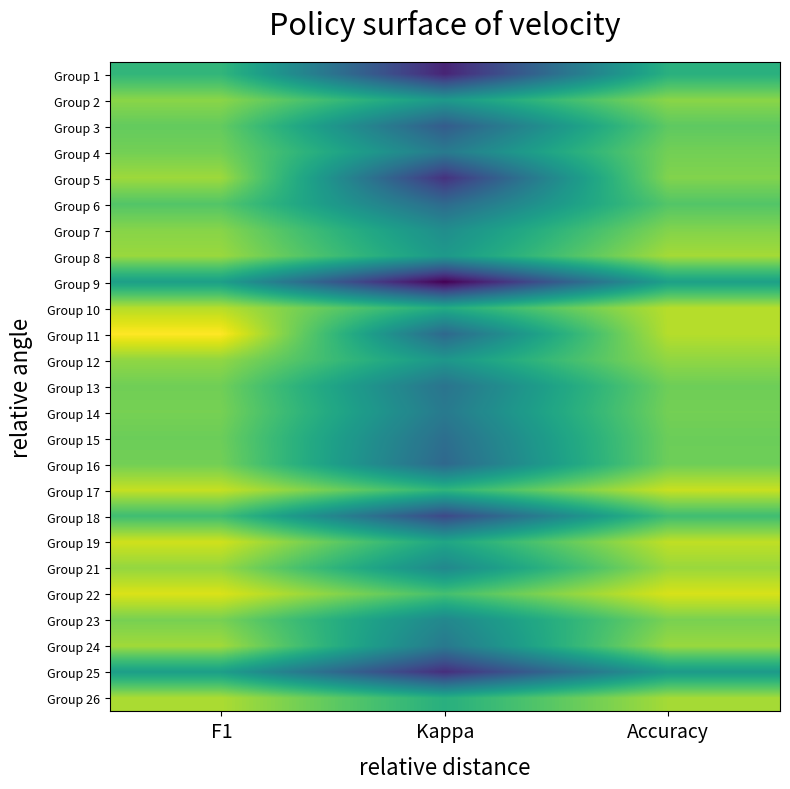

Reading left to right, transcribe all the data shown in this chart.

Group 1: F1=0.4	Kappa=-0.3	Accuracy=0.4
Group 2: F1=0.6	Kappa=0.2	Accuracy=0.6
Group 3: F1=0.5	Kappa=-0.1	Accuracy=0.5
Group 4: F1=0.5	Kappa=0.1	Accuracy=0.5
Group 5: F1=0.6	Kappa=-0.2	Accuracy=0.6
Group 6: F1=0.5	Kappa=0.0	Accuracy=0.5
Group 7: F1=0.6	Kappa=0.2	Accuracy=0.6
Group 8: F1=0.6	Kappa=0.2	Accuracy=0.6
Group 9: F1=0.3	Kappa=-0.4	Accuracy=0.3
Group 10: F1=0.7	Kappa=0.3	Accuracy=0.7
Group 11: F1=0.8	Kappa=0.0	Accuracy=0.7
Group 12: F1=0.6	Kappa=0.2	Accuracy=0.6
Group 13: F1=0.5	Kappa=0.1	Accuracy=0.5
Group 14: F1=0.6	Kappa=0.1	Accuracy=0.5
Group 15: F1=0.5	Kappa=0.0	Accuracy=0.5
Group 16: F1=0.5	Kappa=0.0	Accuracy=0.5
Group 17: F1=0.7	Kappa=0.4	Accuracy=0.7
Group 18: F1=0.4	Kappa=-0.1	Accuracy=0.4
Group 19: F1=0.7	Kappa=0.3	Accuracy=0.7
Group 21: F1=0.6	Kappa=0.2	Accuracy=0.6
Group 22: F1=0.7	Kappa=0.4	Accuracy=0.7
Group 23: F1=0.6	Kappa=0.2	Accuracy=0.6
Group 24: F1=0.6	Kappa=0.1	Accuracy=0.6
Group 25: F1=0.3	Kappa=-0.2	Accuracy=0.2
Group 26: F1=0.6	Kappa=0.4	Accuracy=0.6